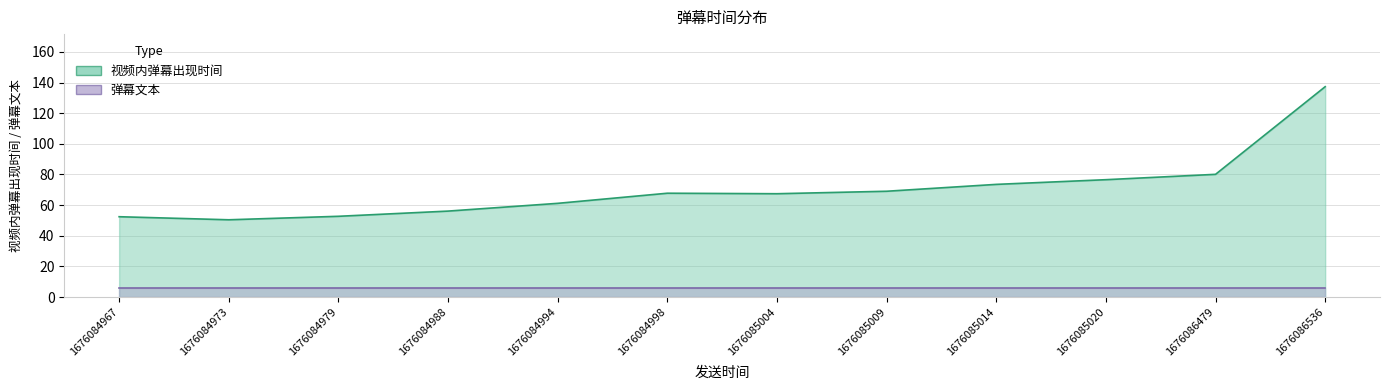

Is it true that the value at 1676086479 is 116.0?

False